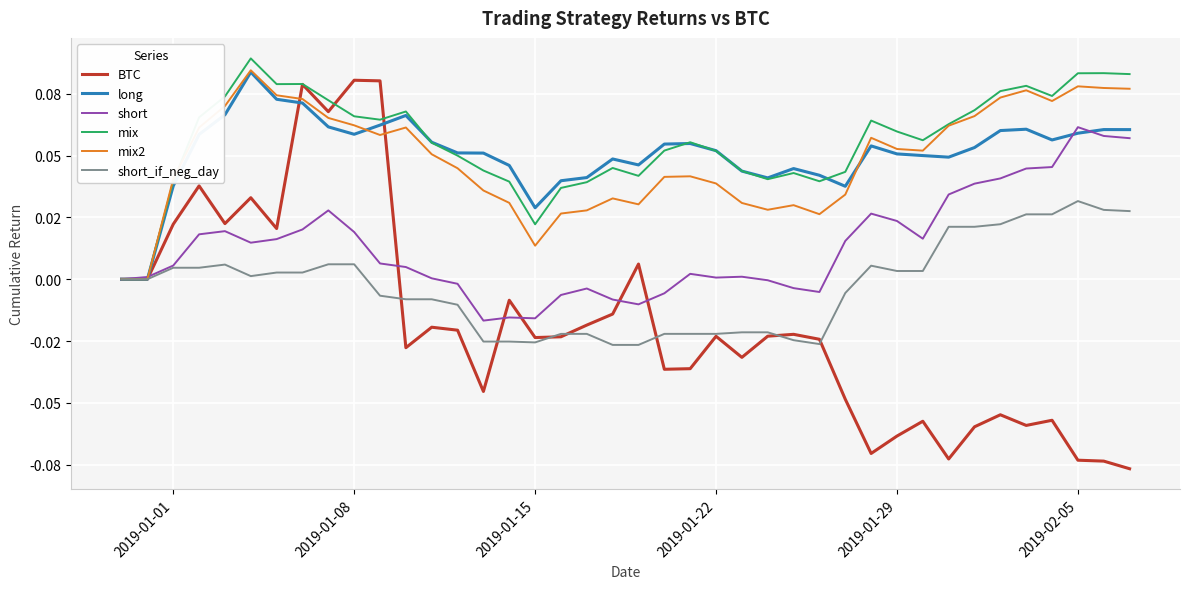

What are all the series names shown in the legend?

BTC, long, short, mix, mix2, short_if_neg_day